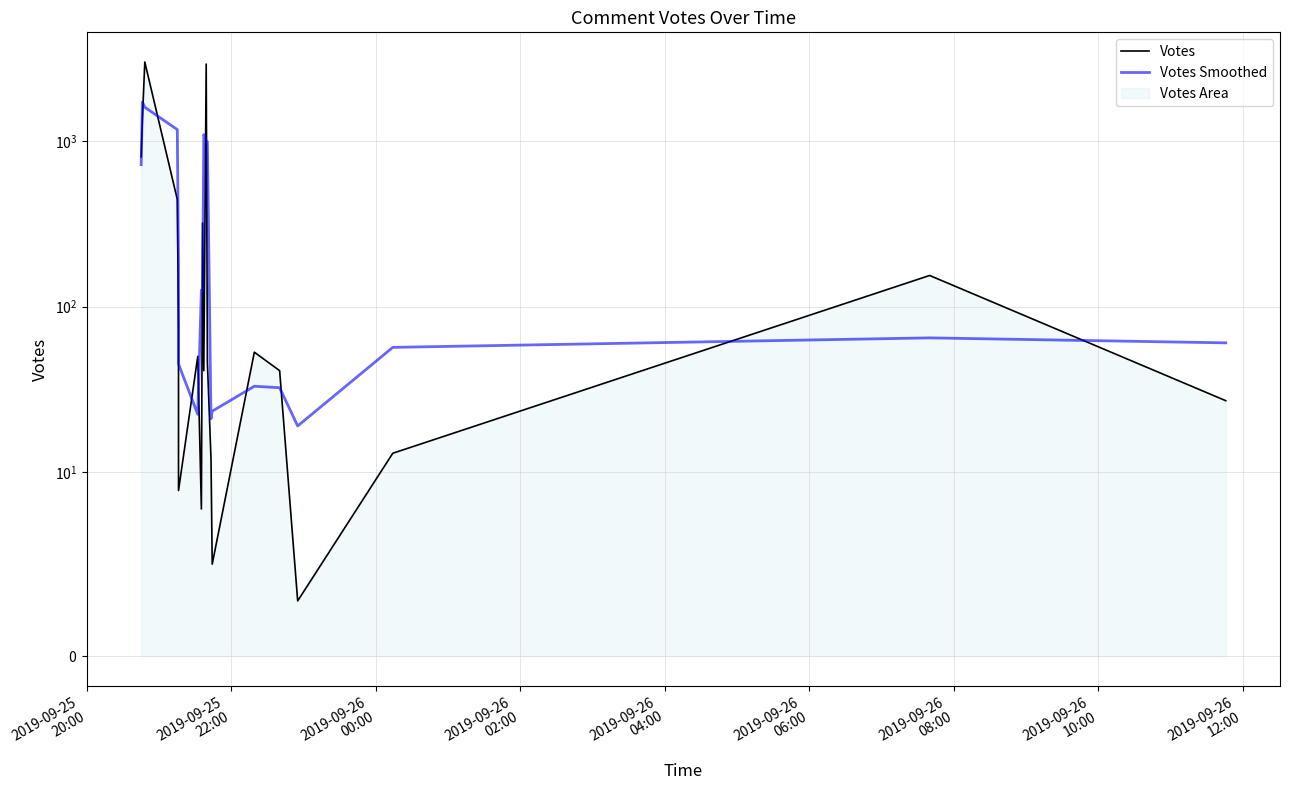

Between which two adjacent categories do Votes Smoothed and Votes first intersect?

2019-09-25
20:00 and 2019-09-25
22:00